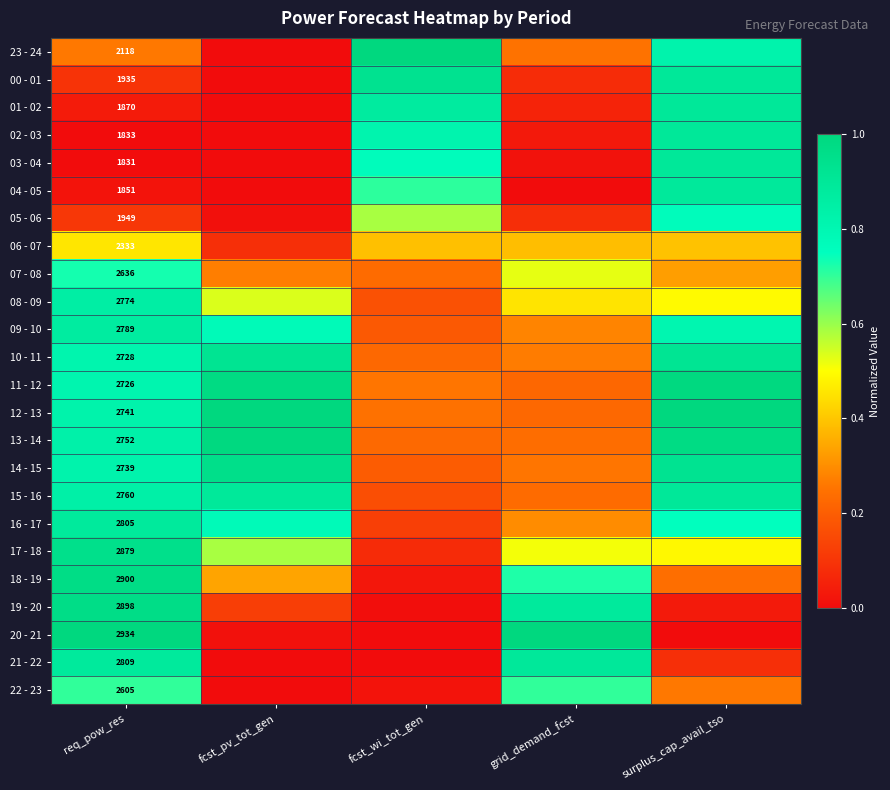

What is the spread (max minus min) of values at req_pow_res?

1103.0